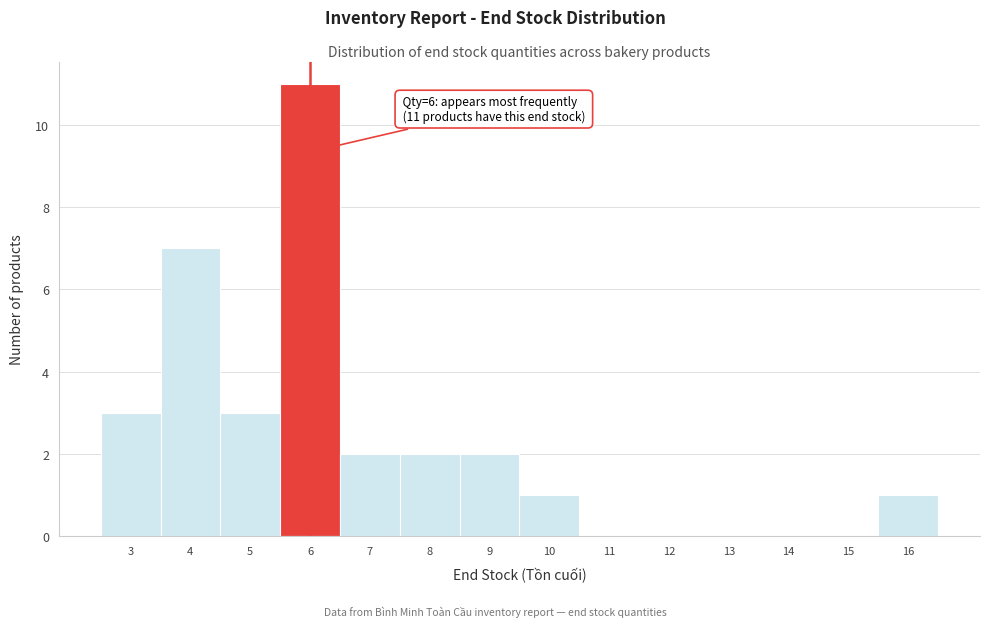

Over which range of the x-axis is the bar tallest?

5.5 to 6.5